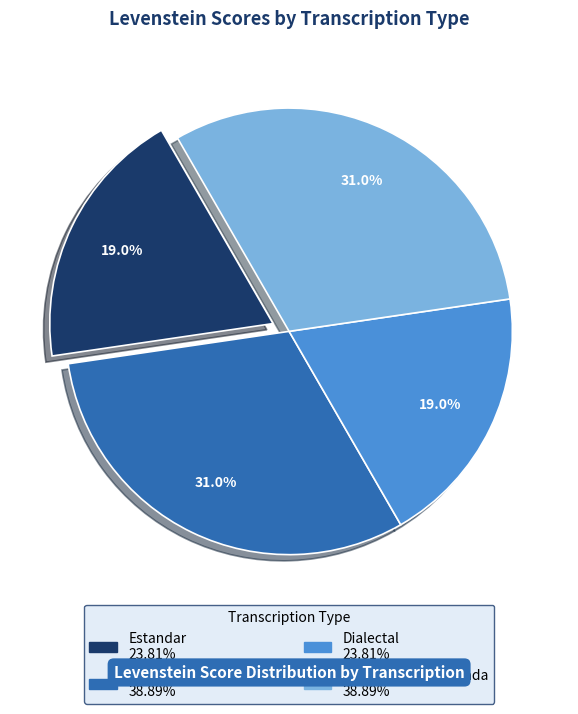

Is there a majority slice in this chart?

No